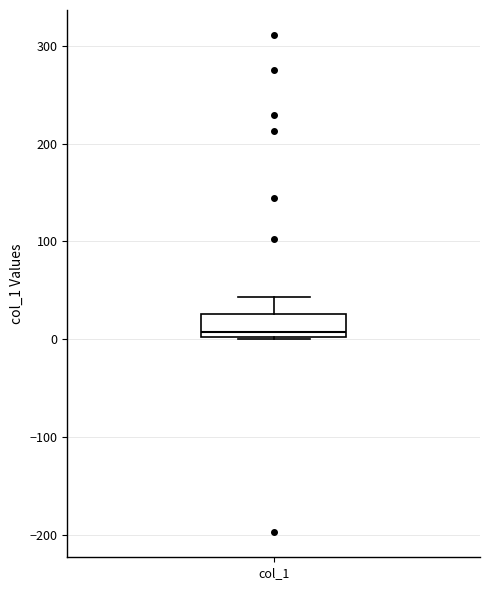

Transcribe this box plot: give where the median line is, the range the box spans, and where the two whiskers end, as read against the y-axis. The values are not printed on the chart, so give them approximately, as read against the axis.

median 10, box 0 to 30, whiskers 0 to 40